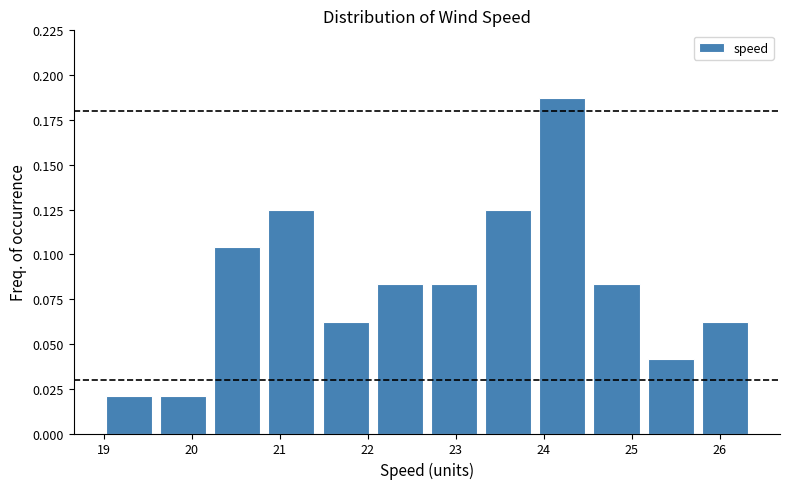

Over which range of the x-axis is the bar tallest?

23.9 to 24.5